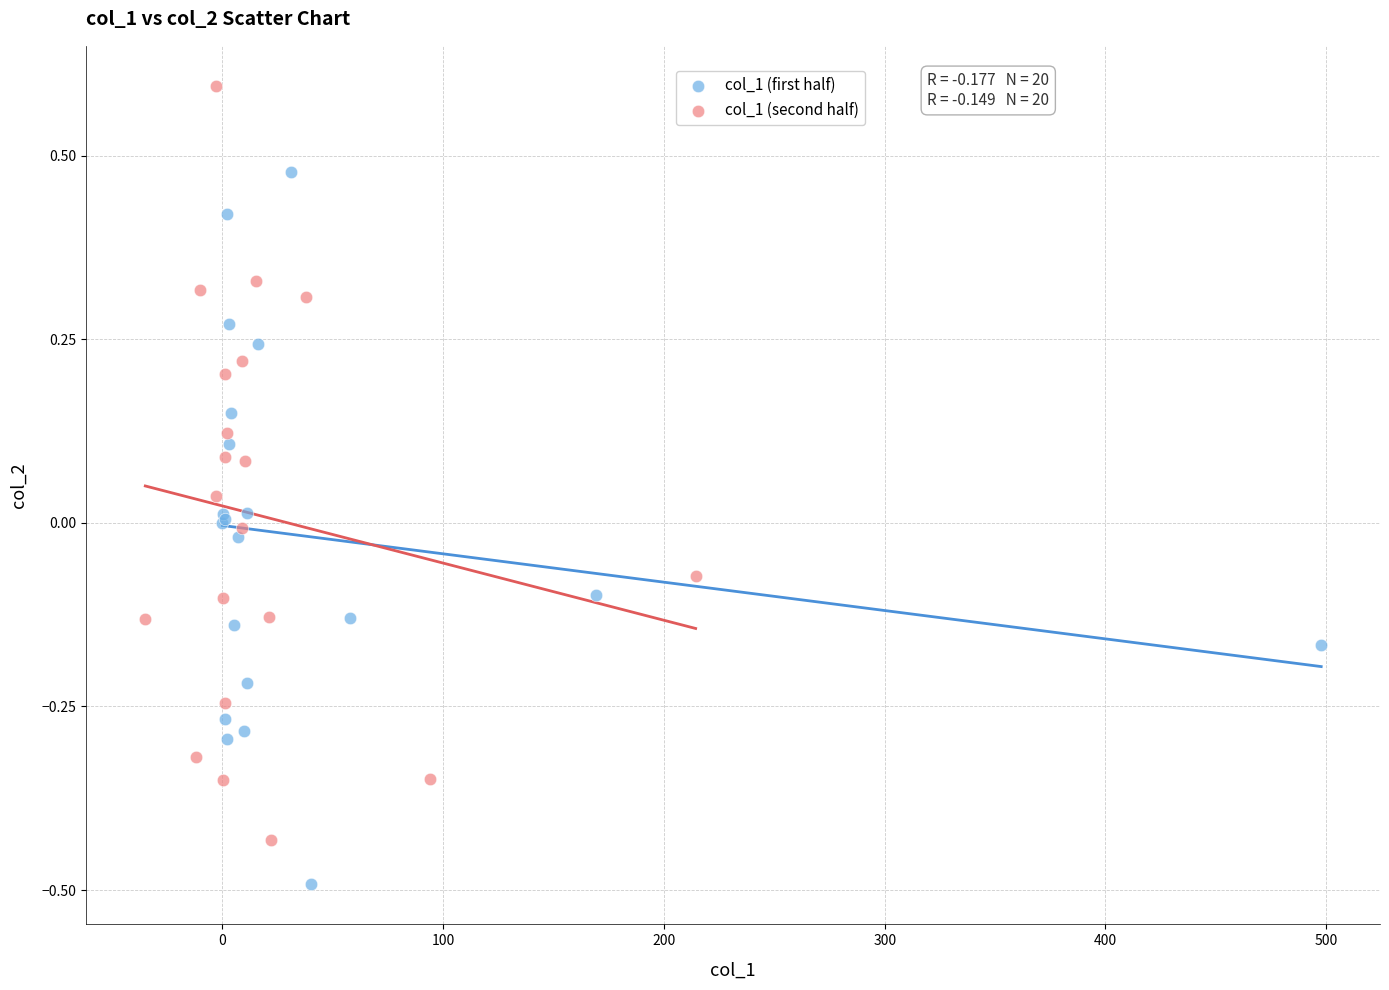

Which series reaches the maximum Y coordinate?

col_1 (second half)